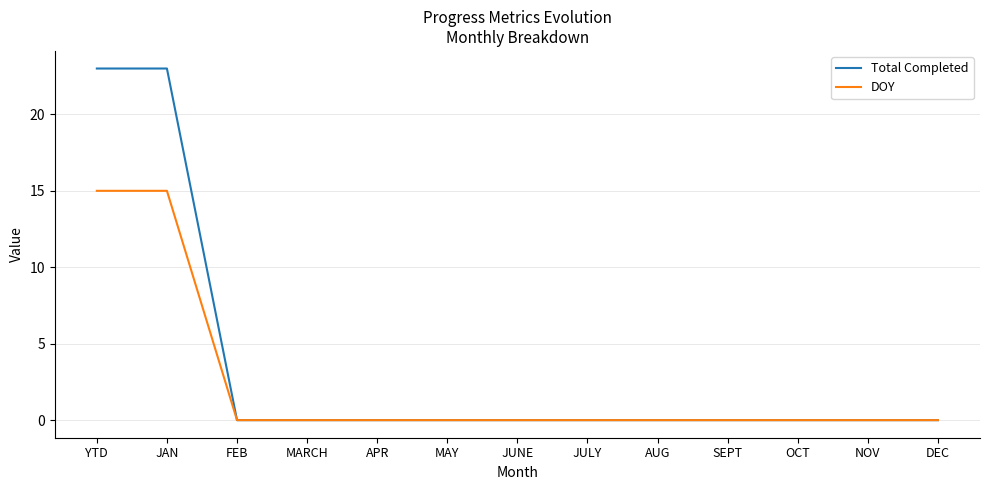

Which series has the widest spread of values?

Total Completed